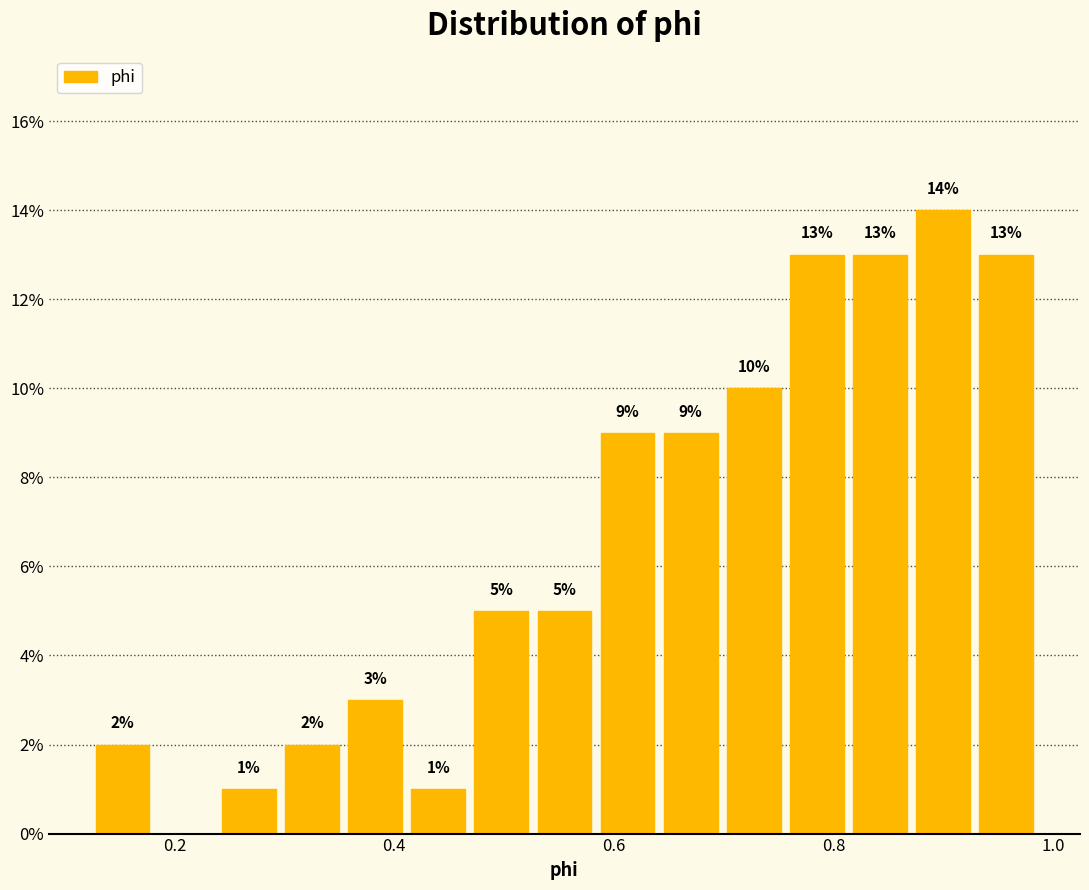

Around what value on the x-axis is the tallest bar? Give the approximate position of its centre, as read against the axis.

0.90